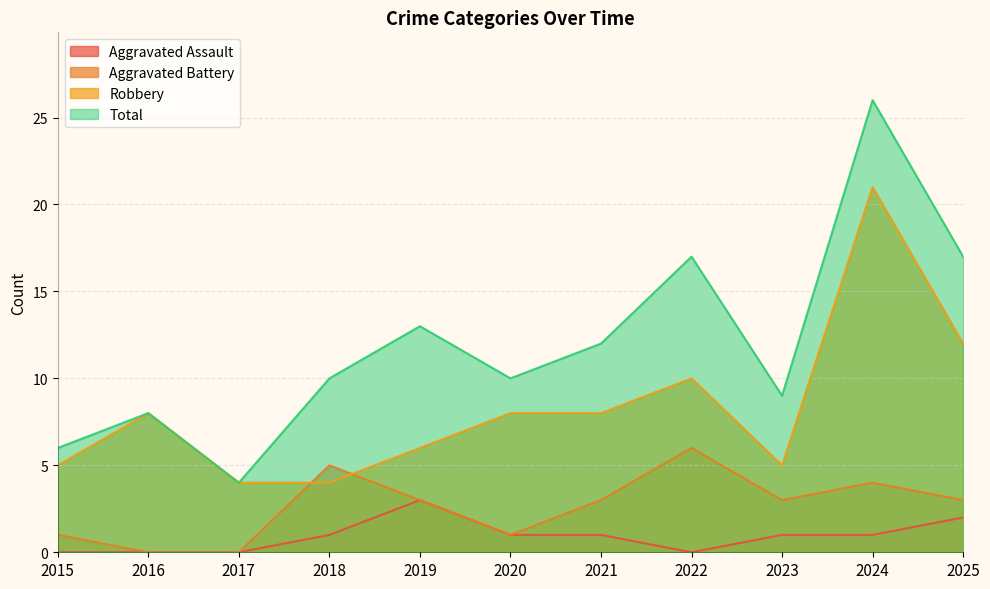

Does the chart have visible grid lines?

Yes